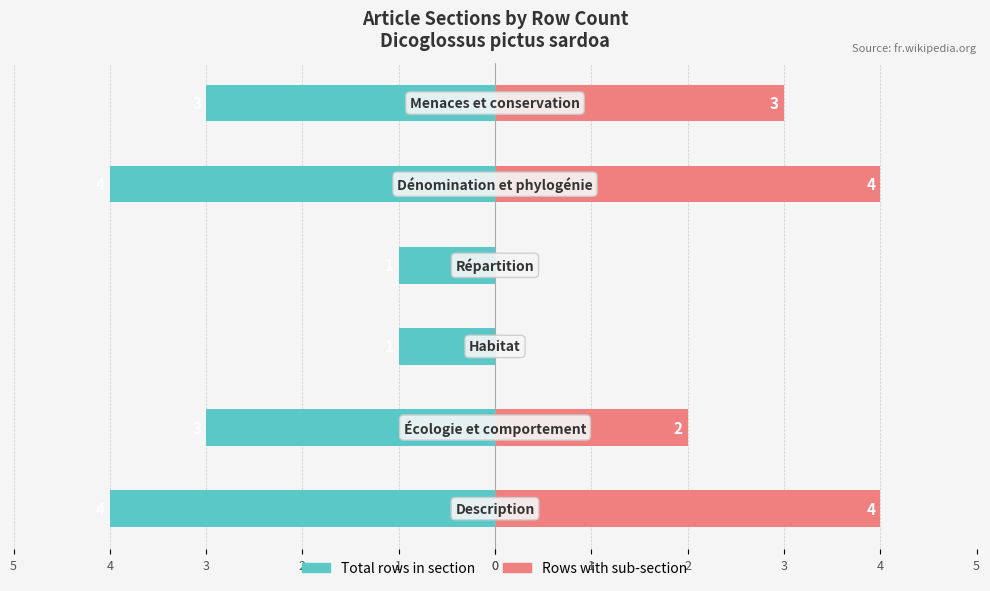

Reading right to left, list all the values displayed in this chart.

Total rows in section: -3	-4	-1	-1	-3	-4
Rows with sub-section: 3	4	0	0	2	4